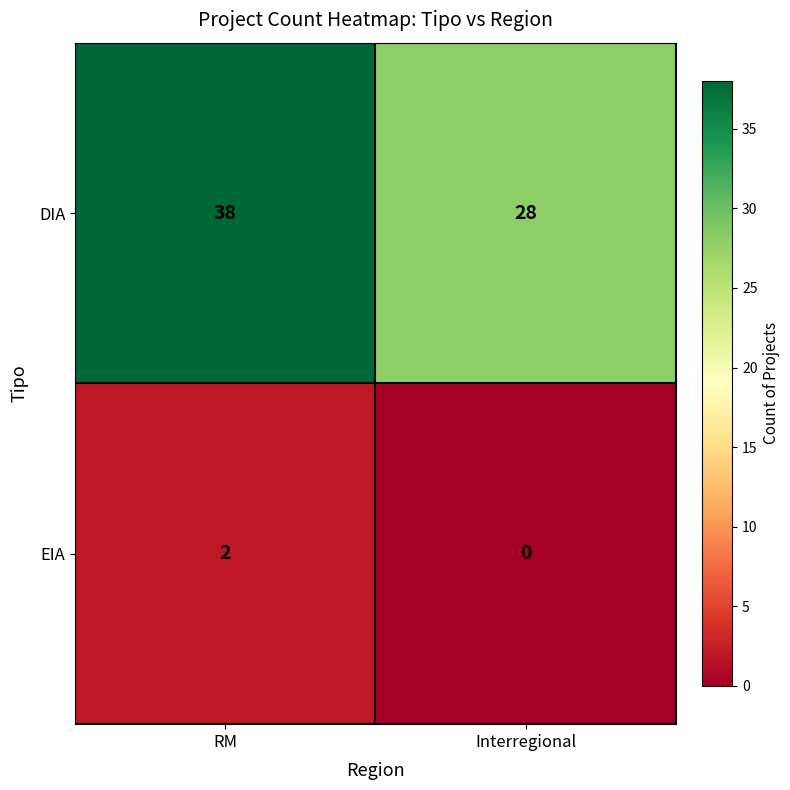

At which category is the sum across all series the highest?

RM